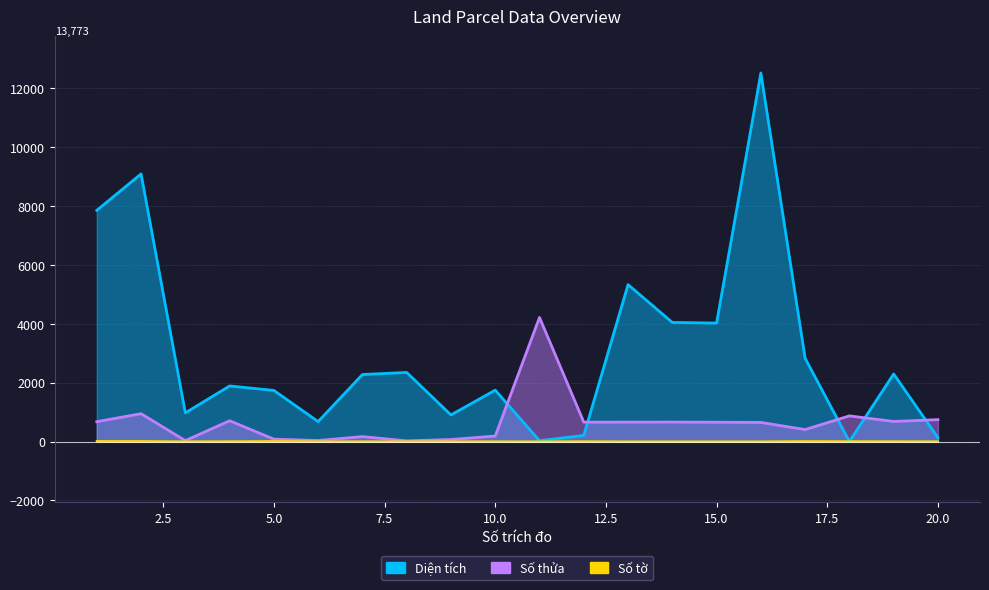

What is the value of the Số thửa point at the 3rd from the left?

30.0